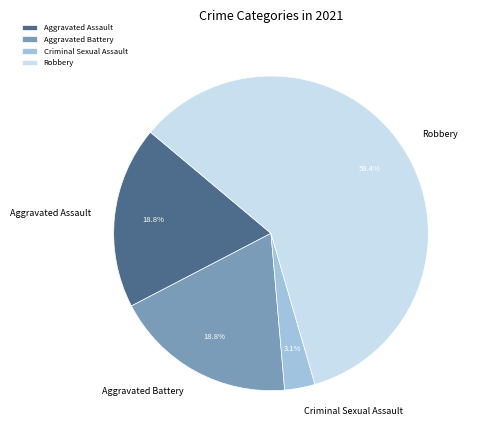

How many slices are in this pie chart?

4